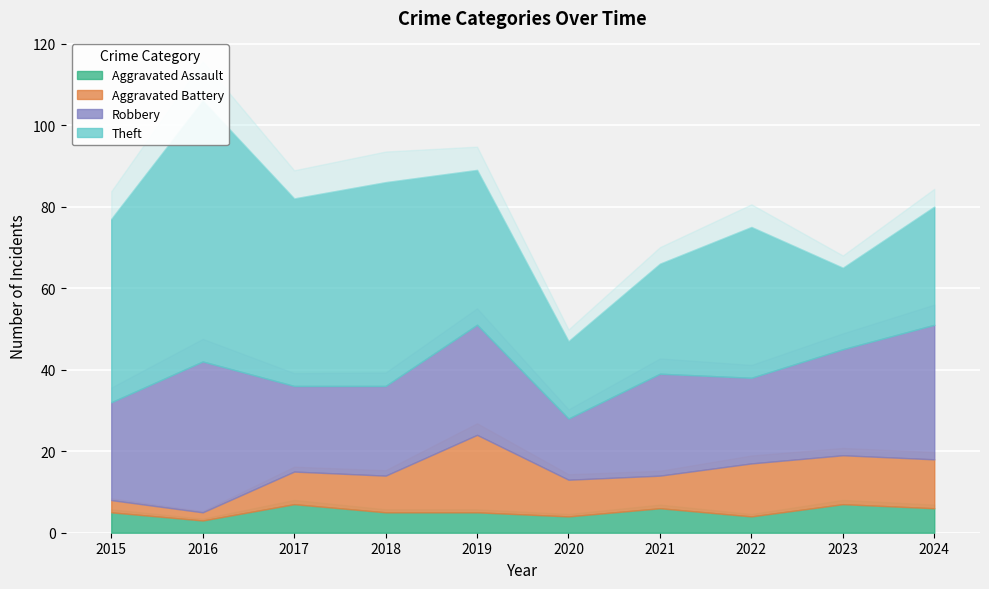

Which series has the largest total across all categories?

Theft